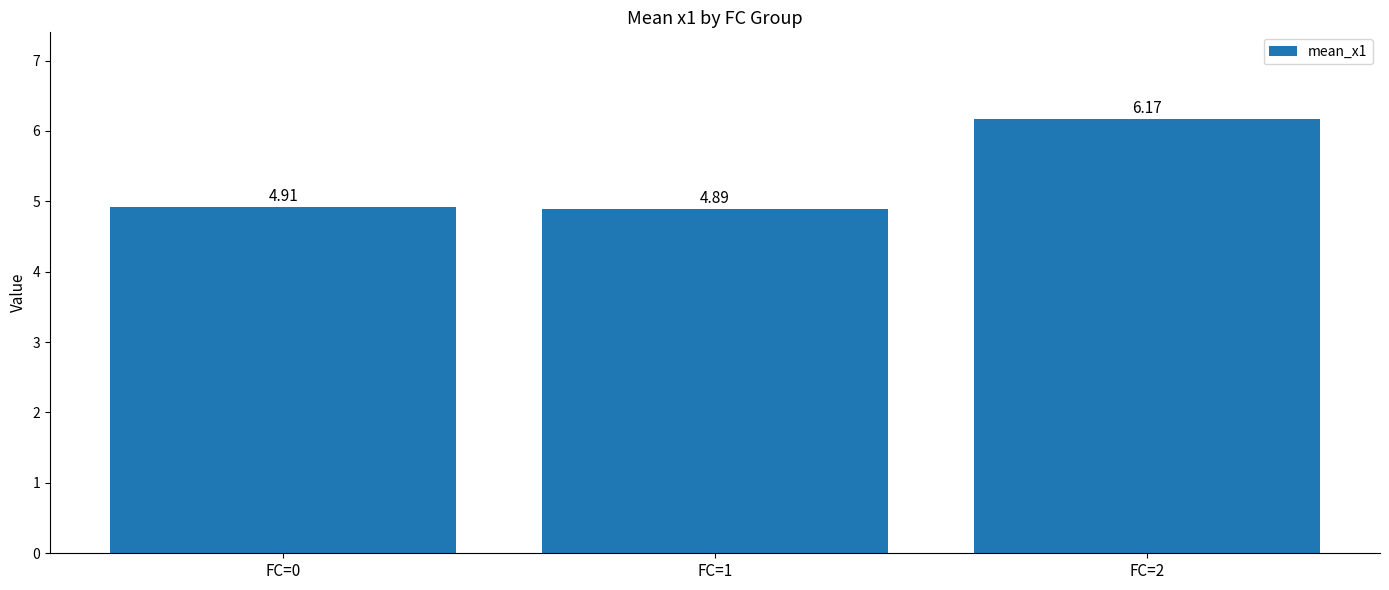

Approximately how many times larger is the value at FC=2 compared to FC=1?

1.3